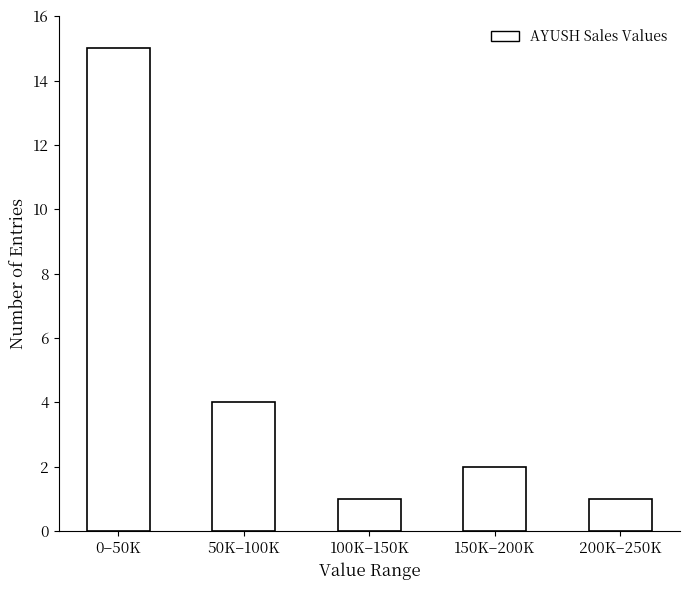

Reading left to right, list all the values displayed in this chart.

15	4	1	2	1